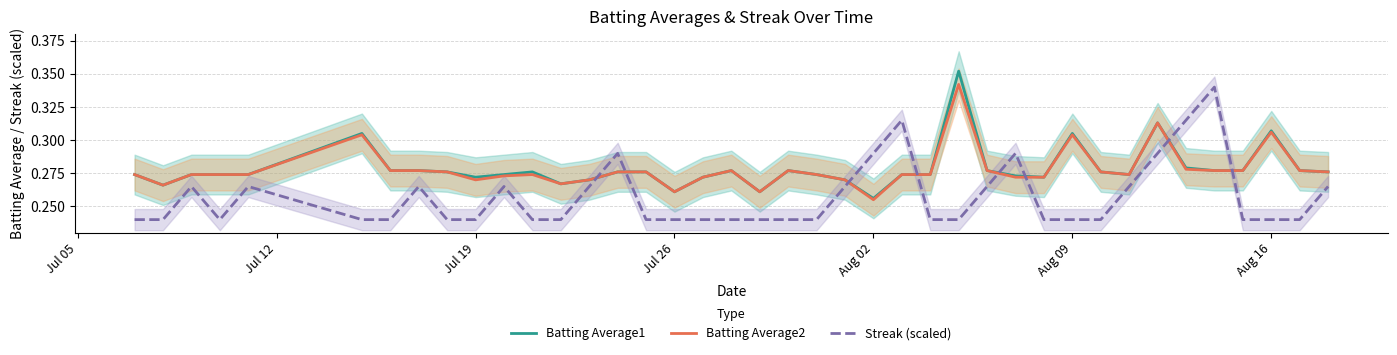

What is the difference between the second highest and minimum values in the Batting Average2 series?

0.1